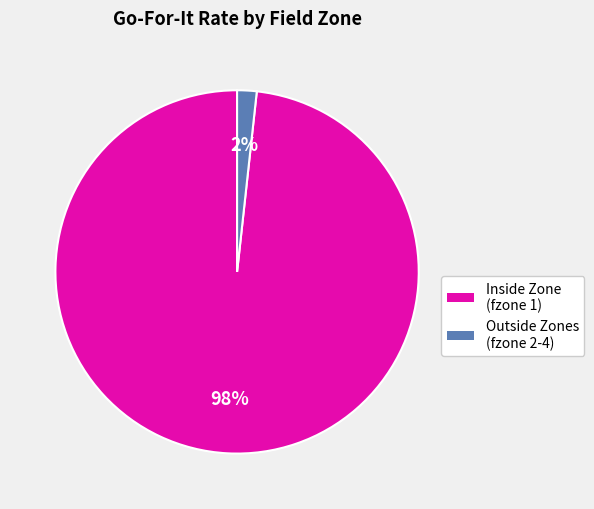

Is there any slice that represents more than half of the pie?

Yes